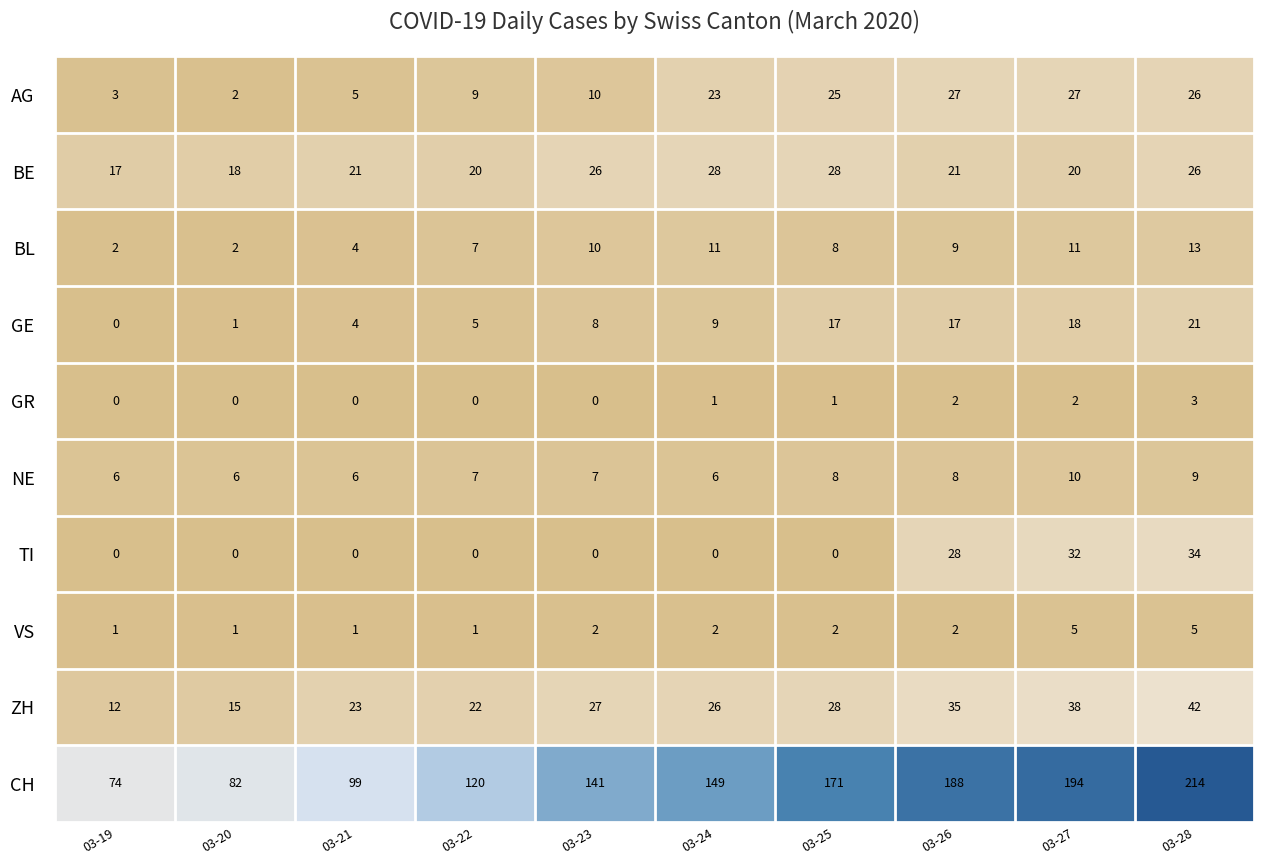

What is the maximum value for GR?

3